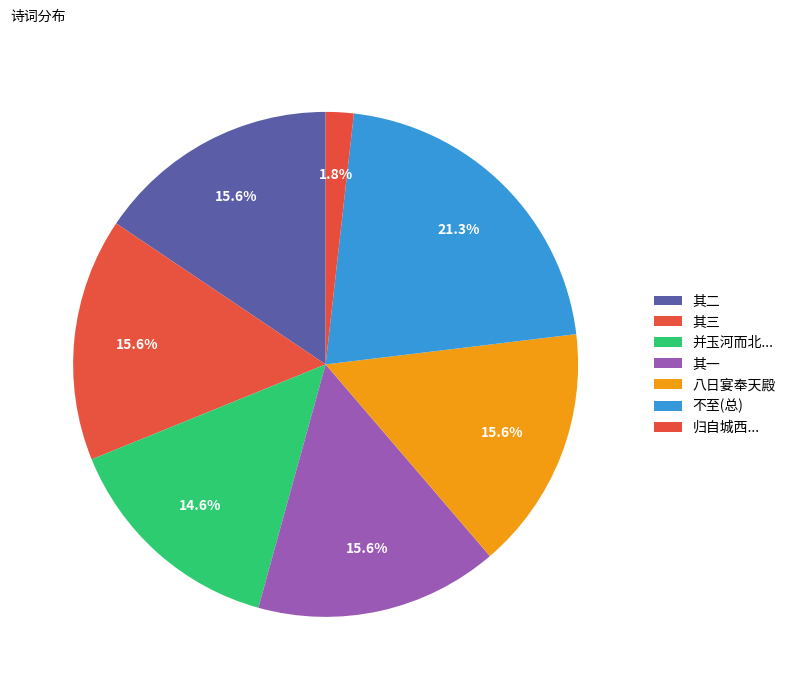

Count the number of slices in the pie.

7